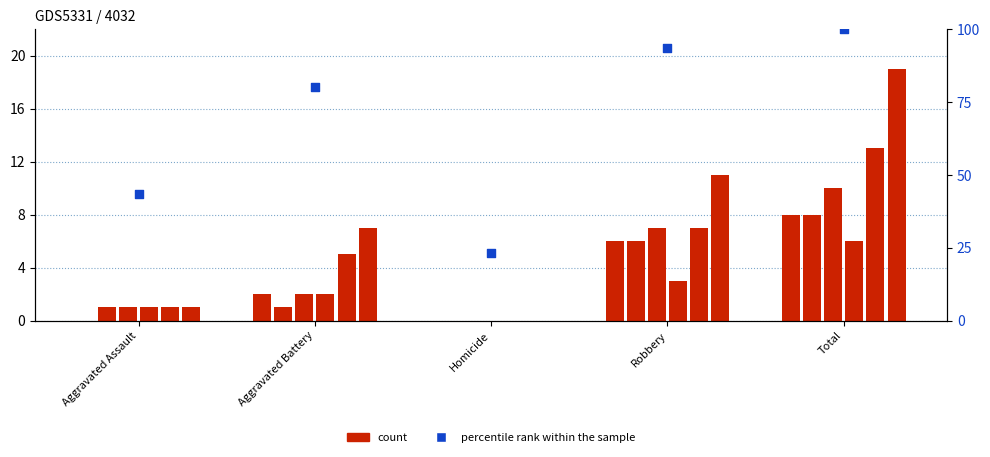

Which series reaches the minimum Y coordinate?

count